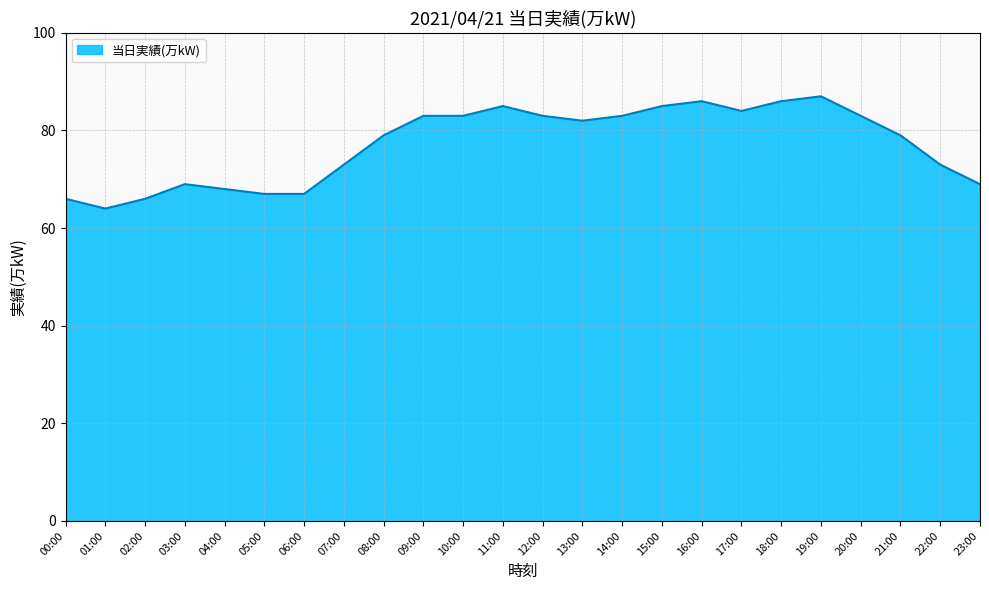

True or false: there are more than 1 points higher than both neighbors.

True